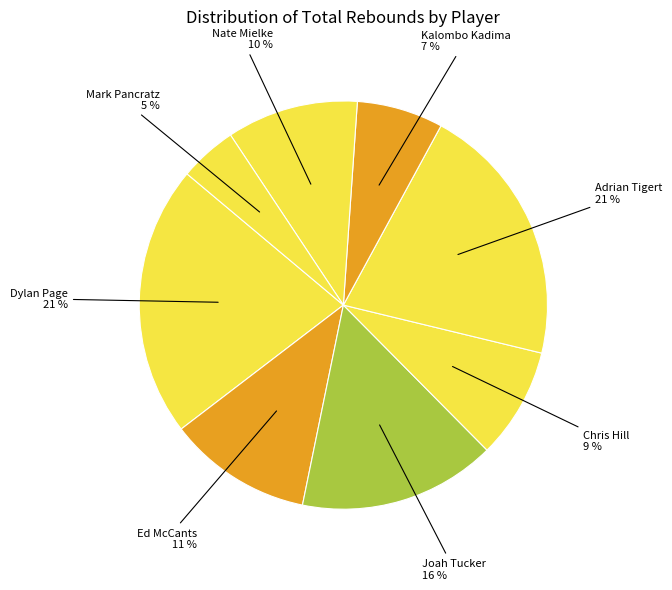

To the nearest percent, what is the average slice percentage?

12%